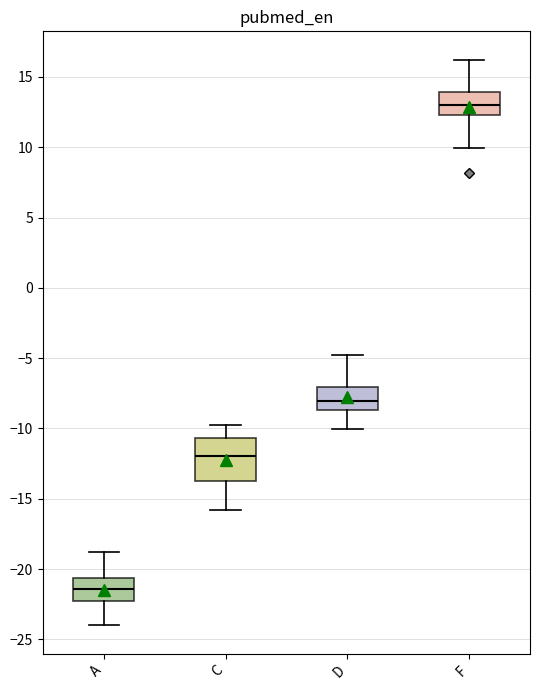

Where is the upper edge of the box for D on the y-axis? The values are not printed on the chart, so give them approximately, as read against the axis.

-7.0